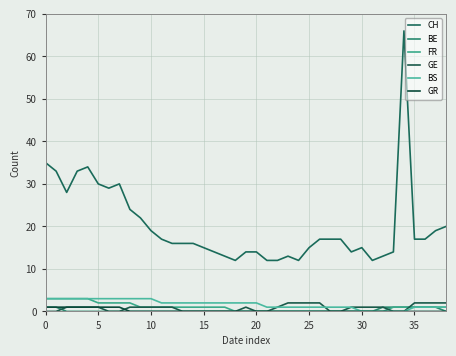

How many FR values are between 0 and 1?

30